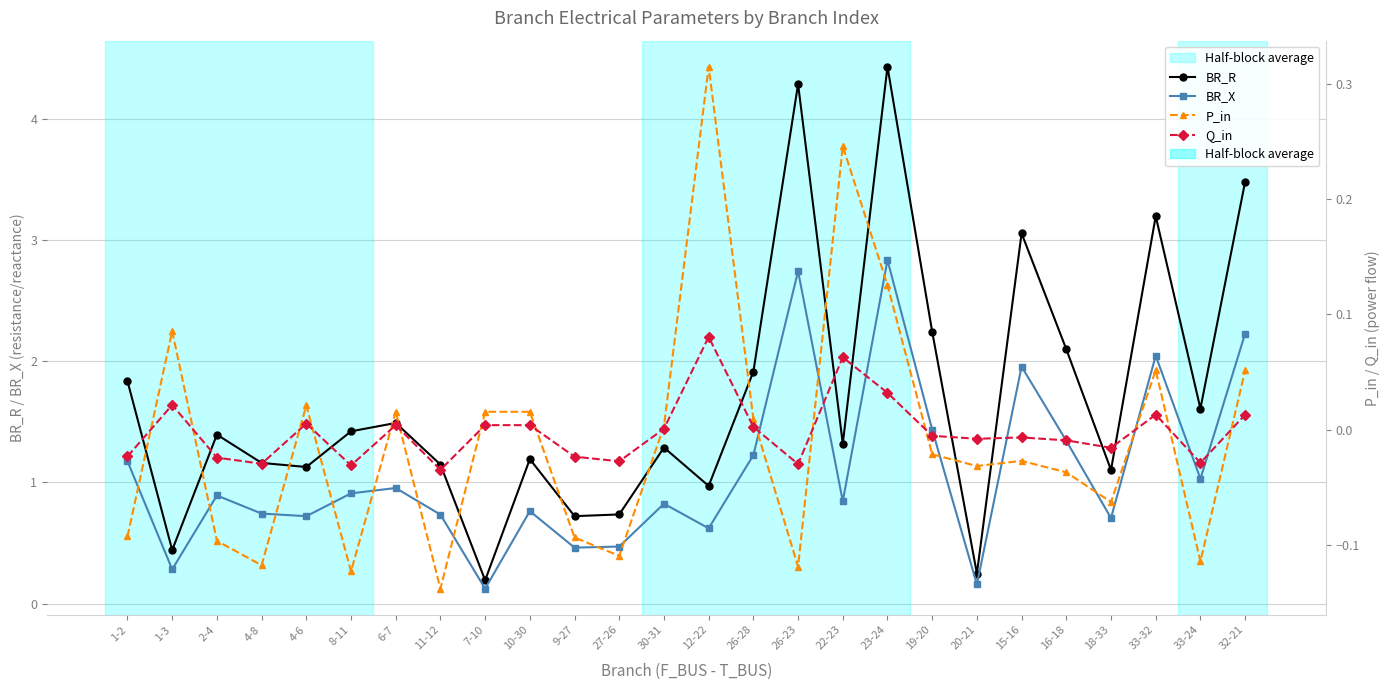

What is the total value across all series at 4-8?

1.8